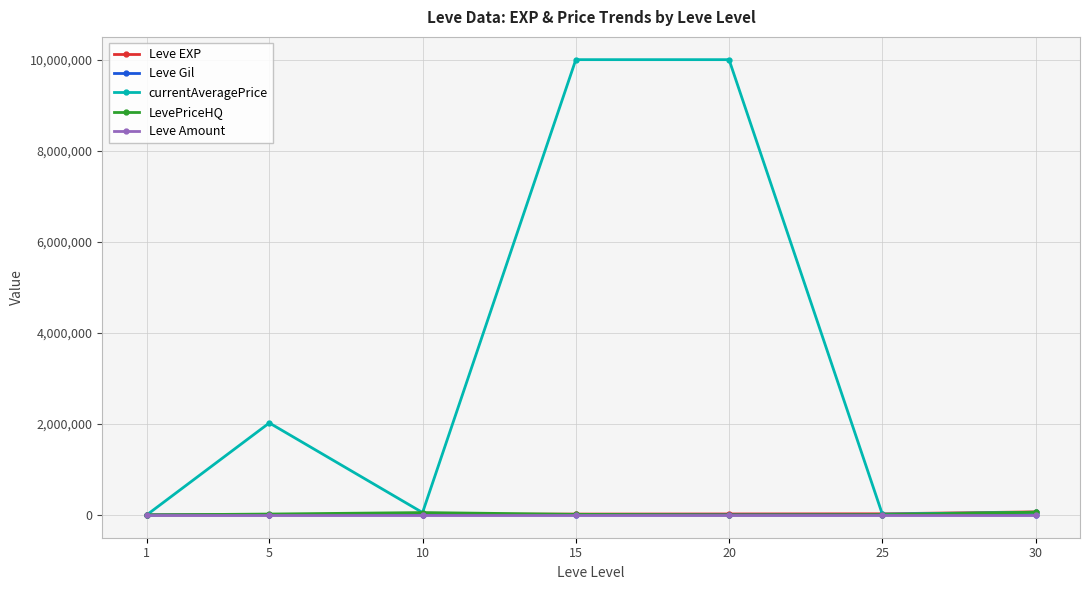

How many data points does each series have?

7